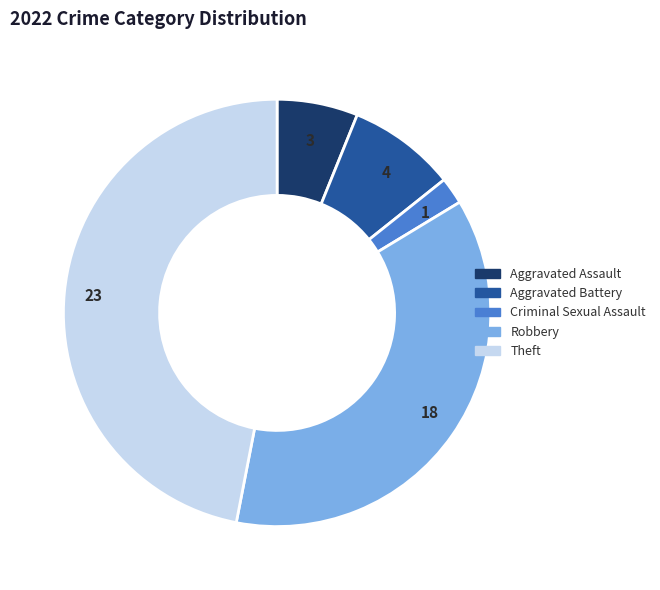

Which category has the smallest portion of the pie?

Criminal Sexual Assault